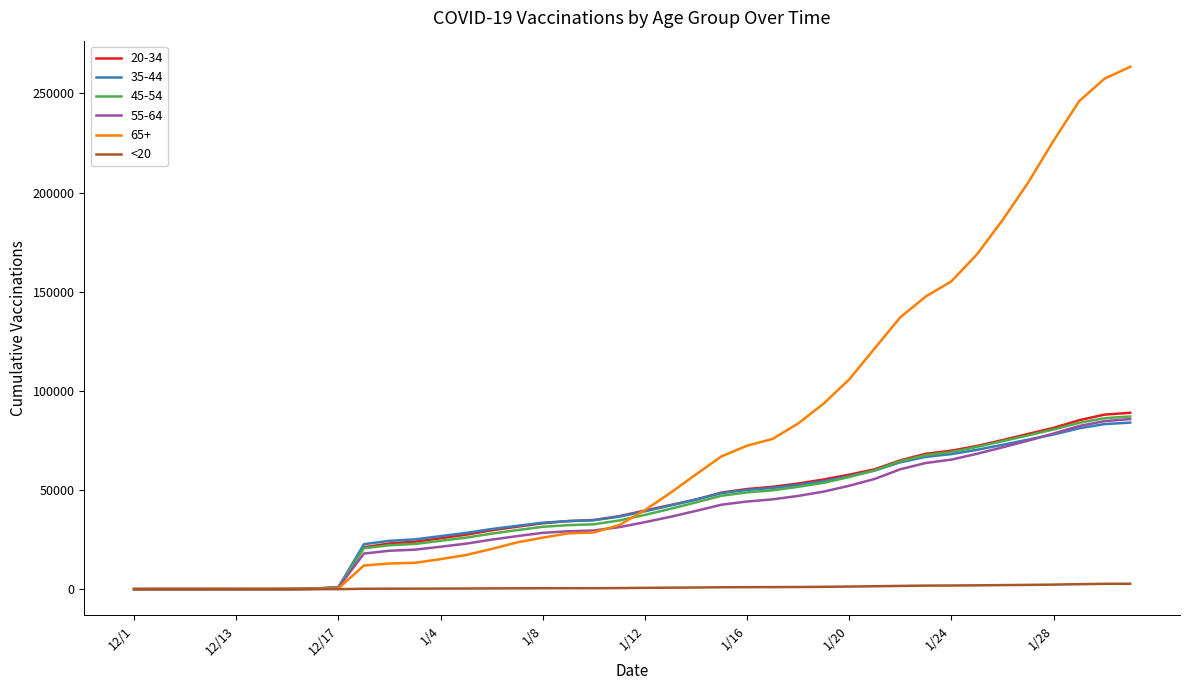

Which series has the largest total across all categories?

65+